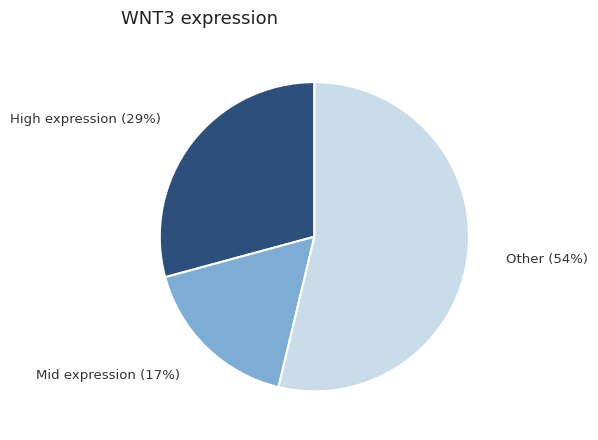

Does Mid expression (17%) represent more than half of the total?

No